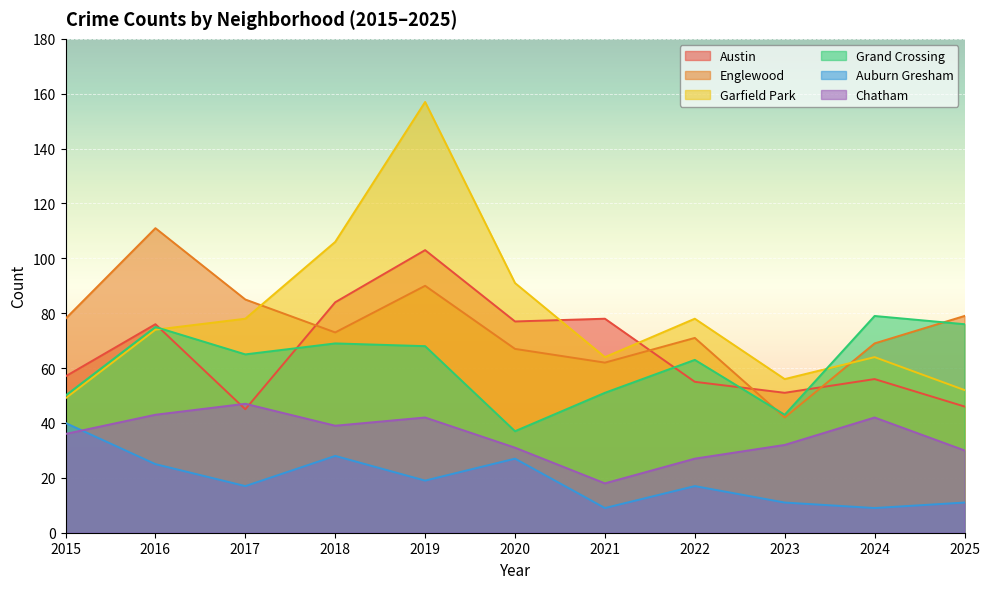

What is the value of the Chatham point at the 5th from the left?

42